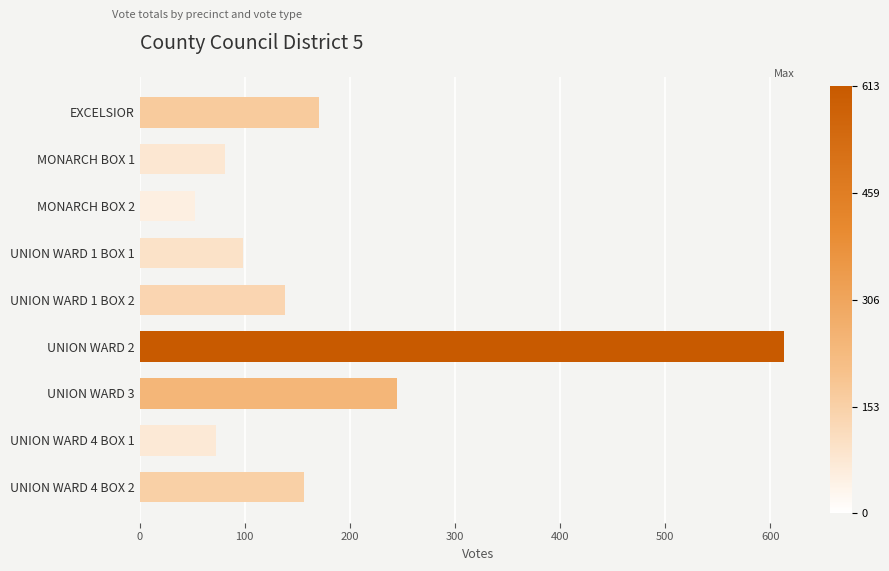

Reading top to bottom, what are all the values shown in this chart?

171	81	53	98	138	613	245	73	156